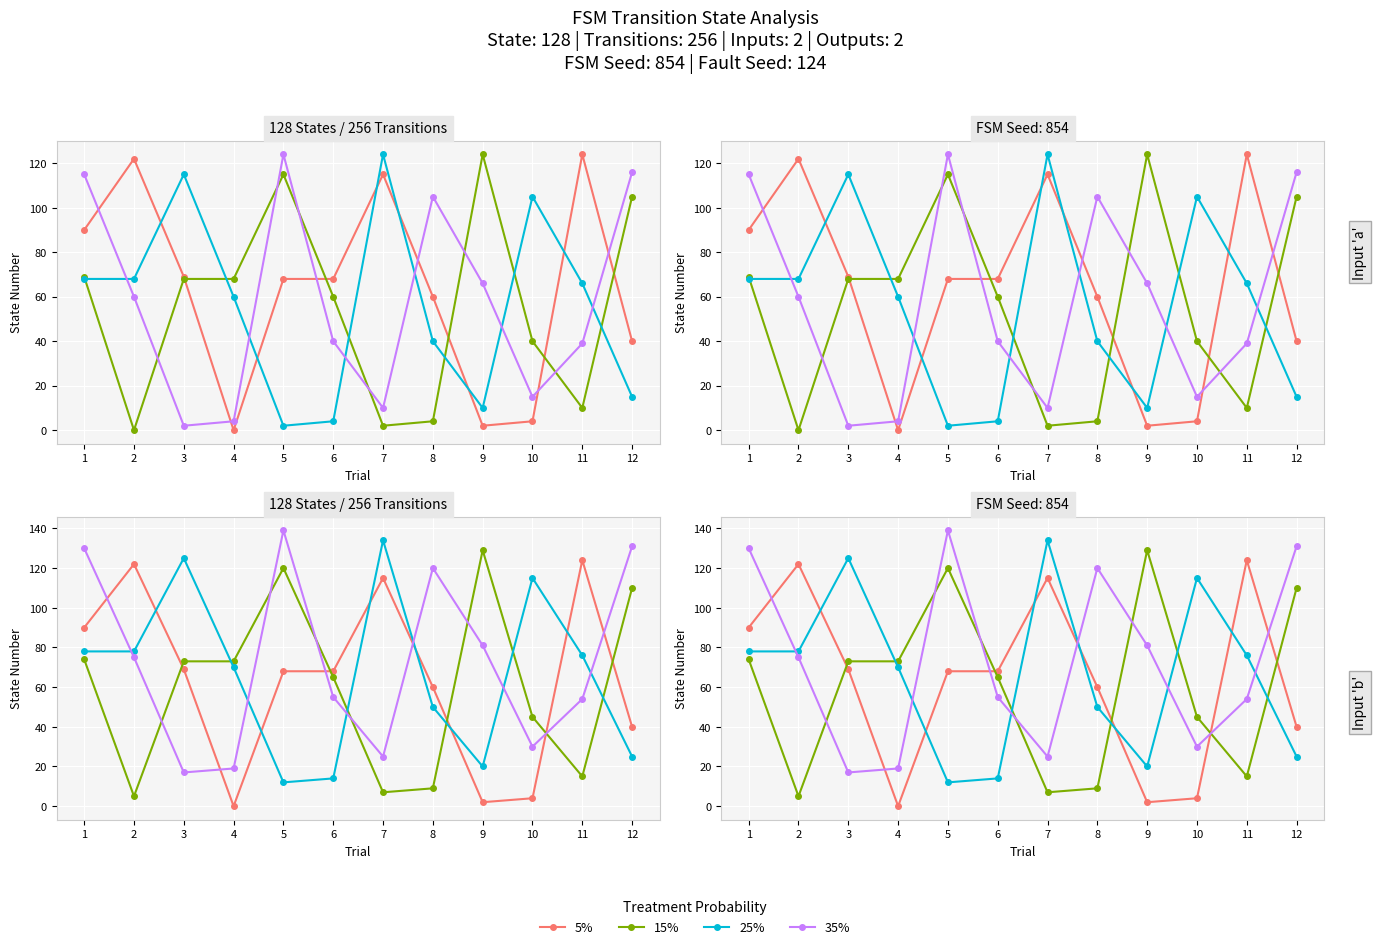

Reading right to left, extract all data points from this chart.

5%: 12=40	11=124	10=4	9=2	8=60	7=115	6=68	5=68	4=0	3=69	2=122	1=90
15%: 12=110	11=15	10=45	9=129	8=9	7=7	6=65	5=120	4=73	3=73	2=5	1=74
25%: 12=25	11=76	10=115	9=20	8=50	7=134	6=14	5=12	4=70	3=125	2=78	1=78
35%: 12=131	11=54	10=30	9=81	8=120	7=25	6=55	5=139	4=19	3=17	2=75	1=130